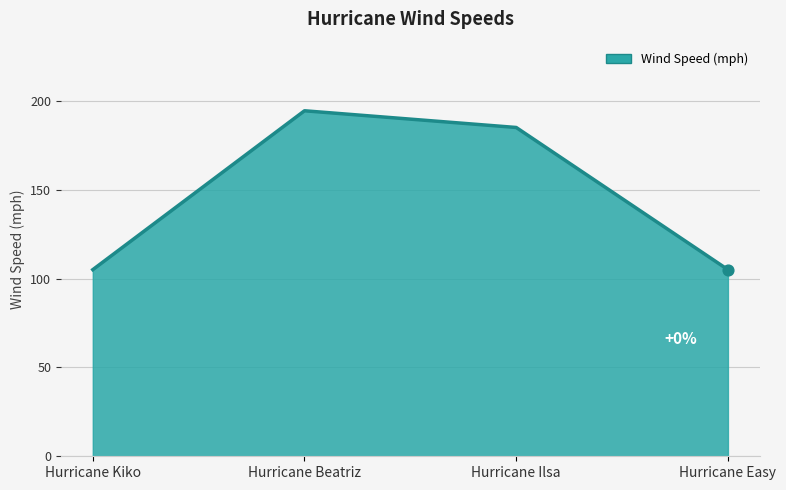

Which has a higher value, Hurricane Ilsa or Hurricane Beatriz?

Hurricane Beatriz